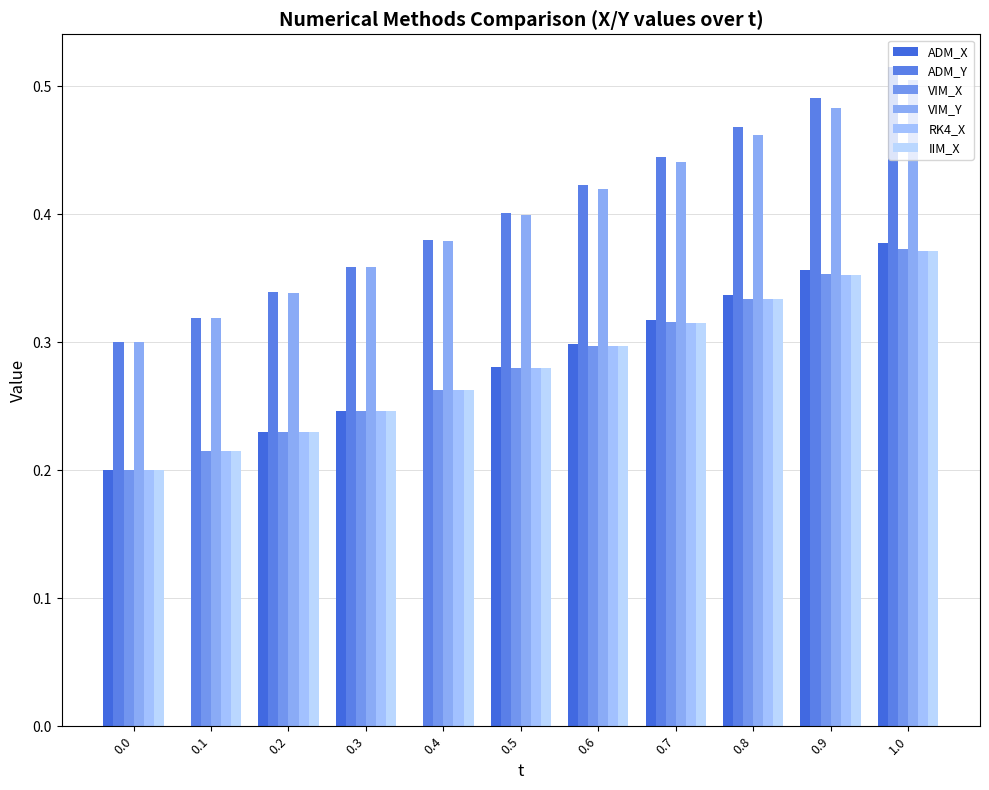

Is the value of VIM_Y at 0.8 greater than the value of ADM_X at 0.0?

Yes